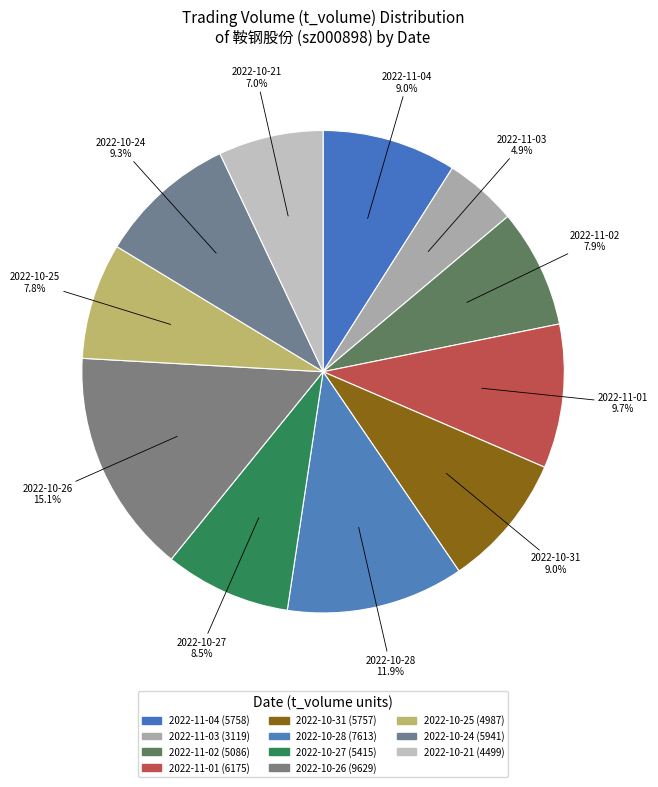

Between 2022-10-26 and 2022-11-02, which is larger?

2022-10-26